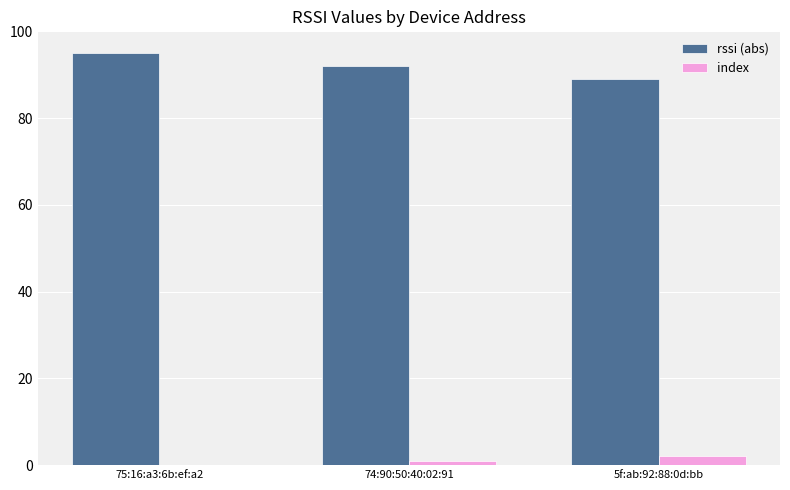

Reading left to right, extract all data points from this chart.

rssi (abs): 75:16:a3:6b:ef:a2=95	74:90:50:40:02:91=92	5f:ab:92:88:0d:bb=89
index: 75:16:a3:6b:ef:a2=0	74:90:50:40:02:91=1	5f:ab:92:88:0d:bb=2